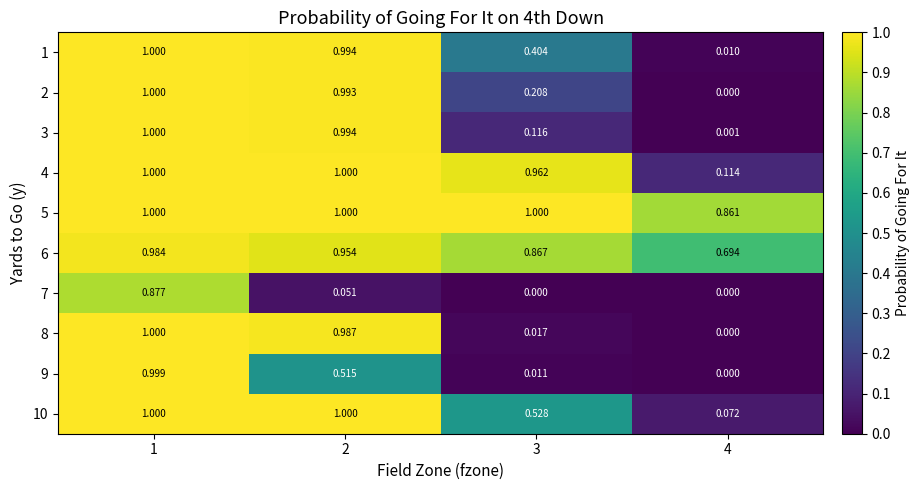

Is the value of 1 at 3 greater than the value of 9 at 1?

No